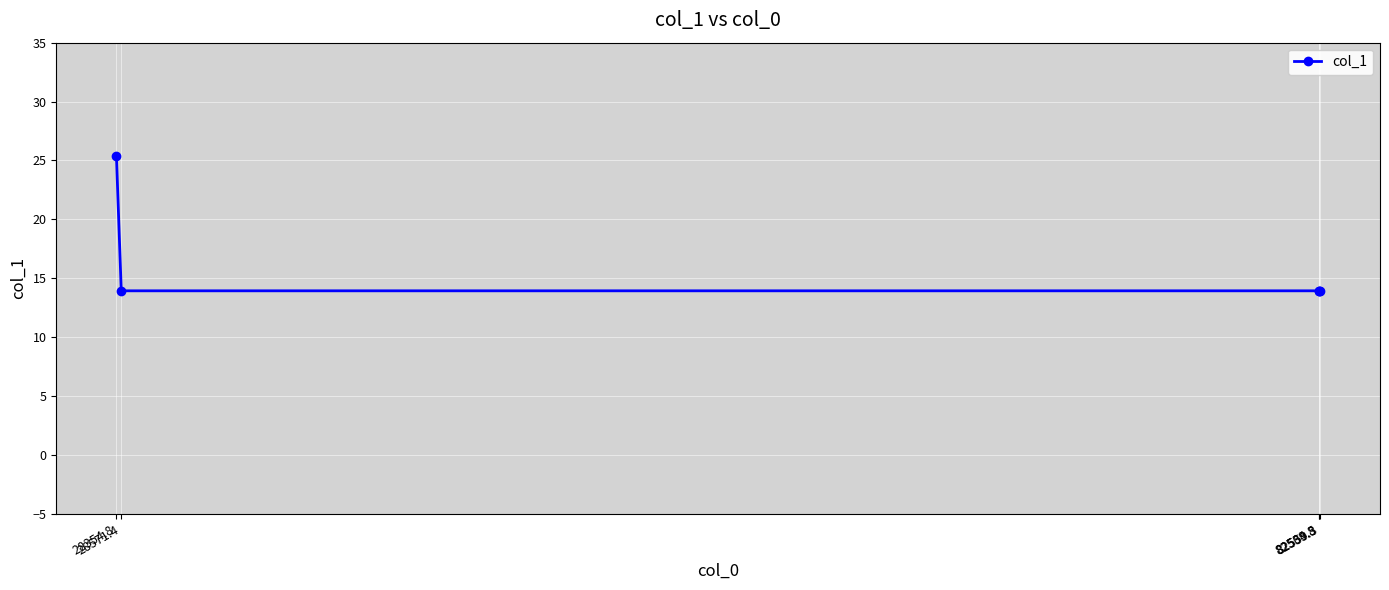

True or false: the data shows 24.6 at 82534.5.

False